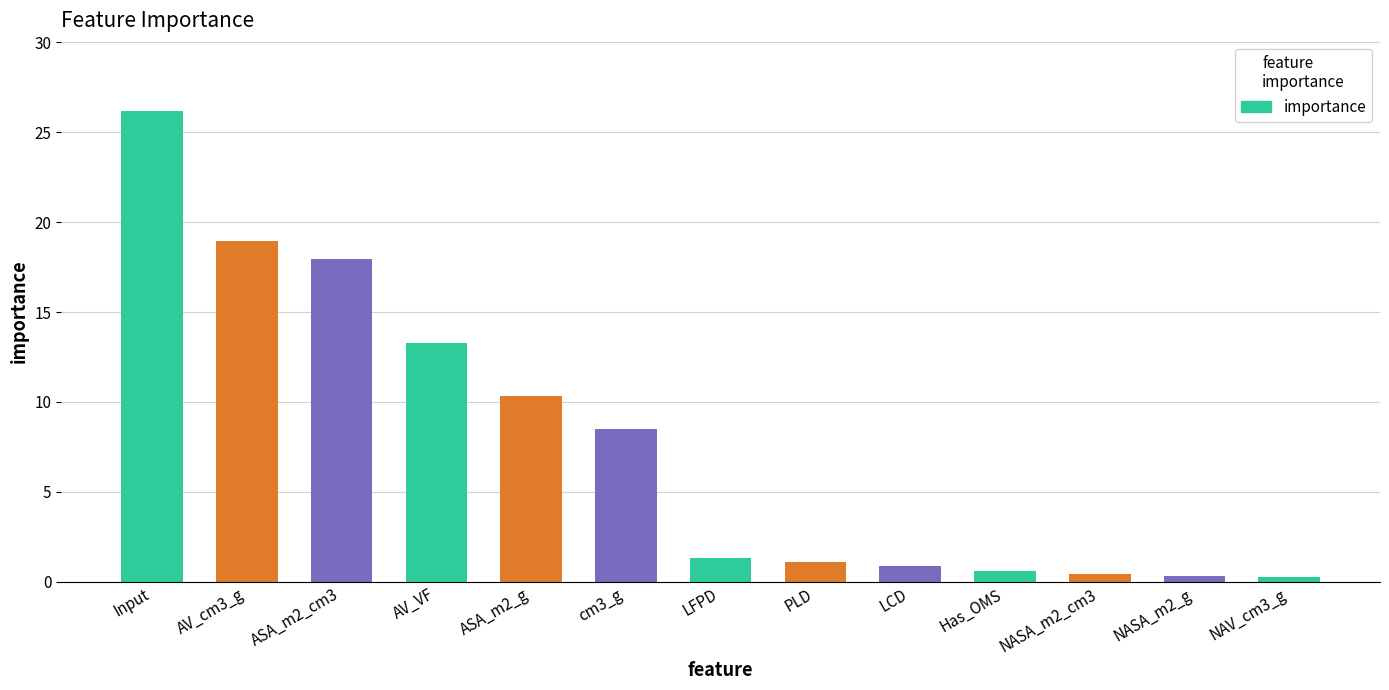

What is the sum of all values?

100.0